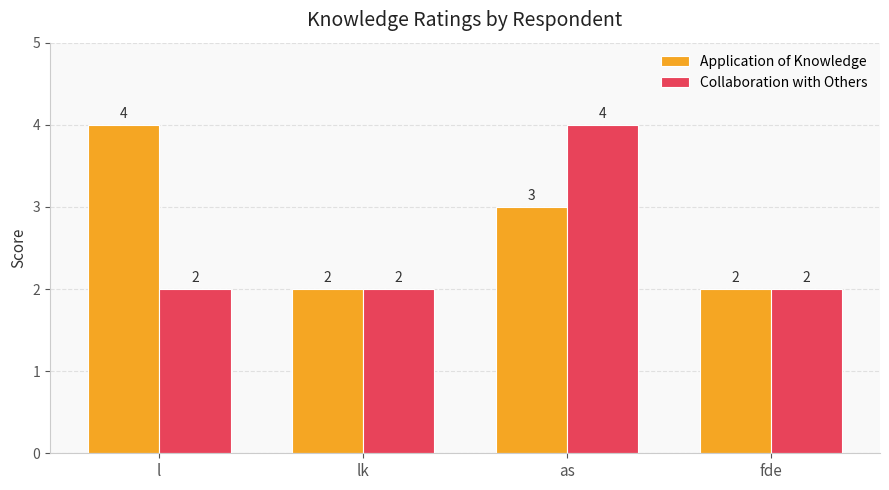

How many bars are there in total?

8